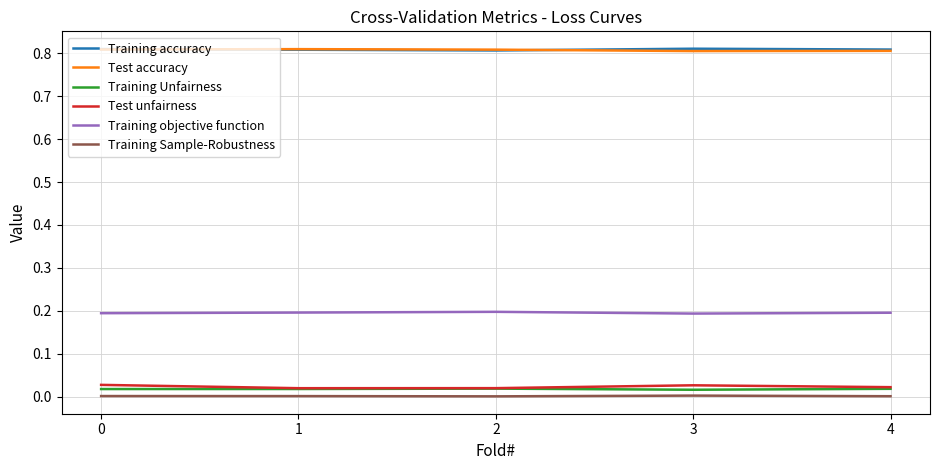

True or false: Training objective function and Test accuracy intersect in this chart.

False